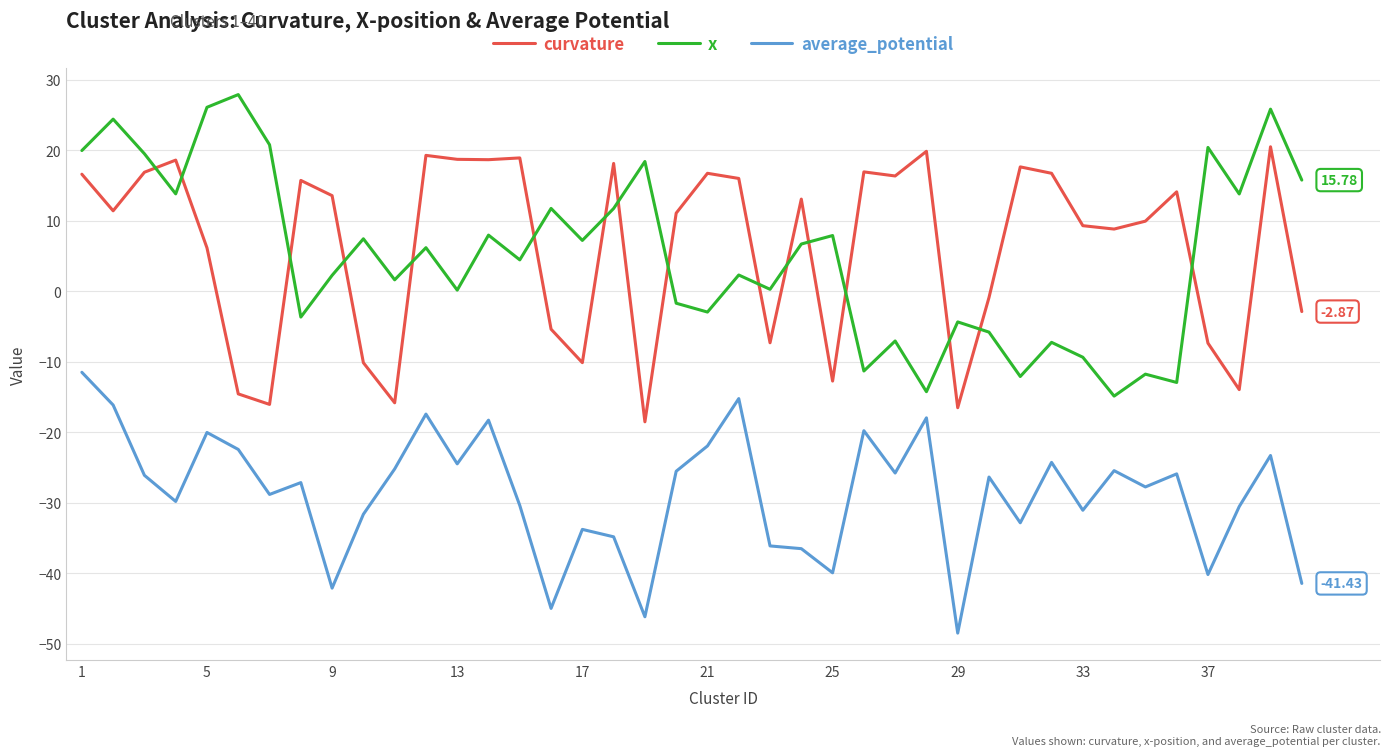

How many categories are shown in the chart?

40